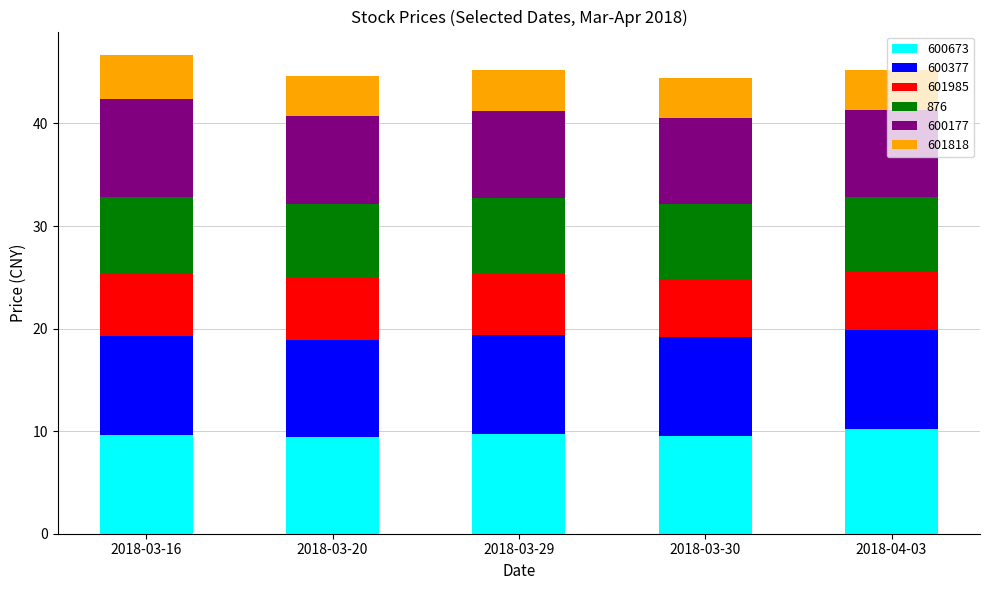

What is the total value across all series at 2018-03-16?

46.6